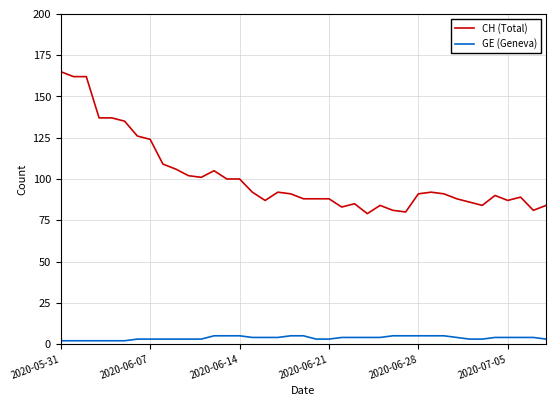

Which series has the widest spread of values?

CH (Total)